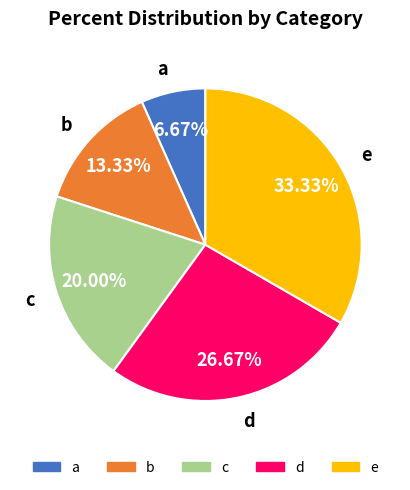

Combined, do b and d account for over 50%?

No